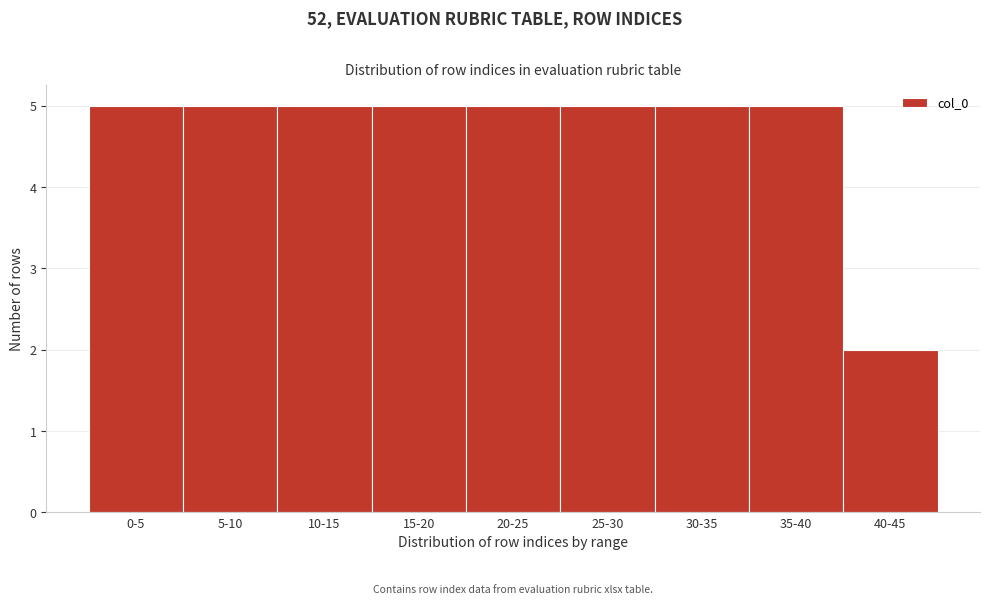

Reading left to right, list all the values displayed in this chart.

5	5	5	5	5	5	5	5	2